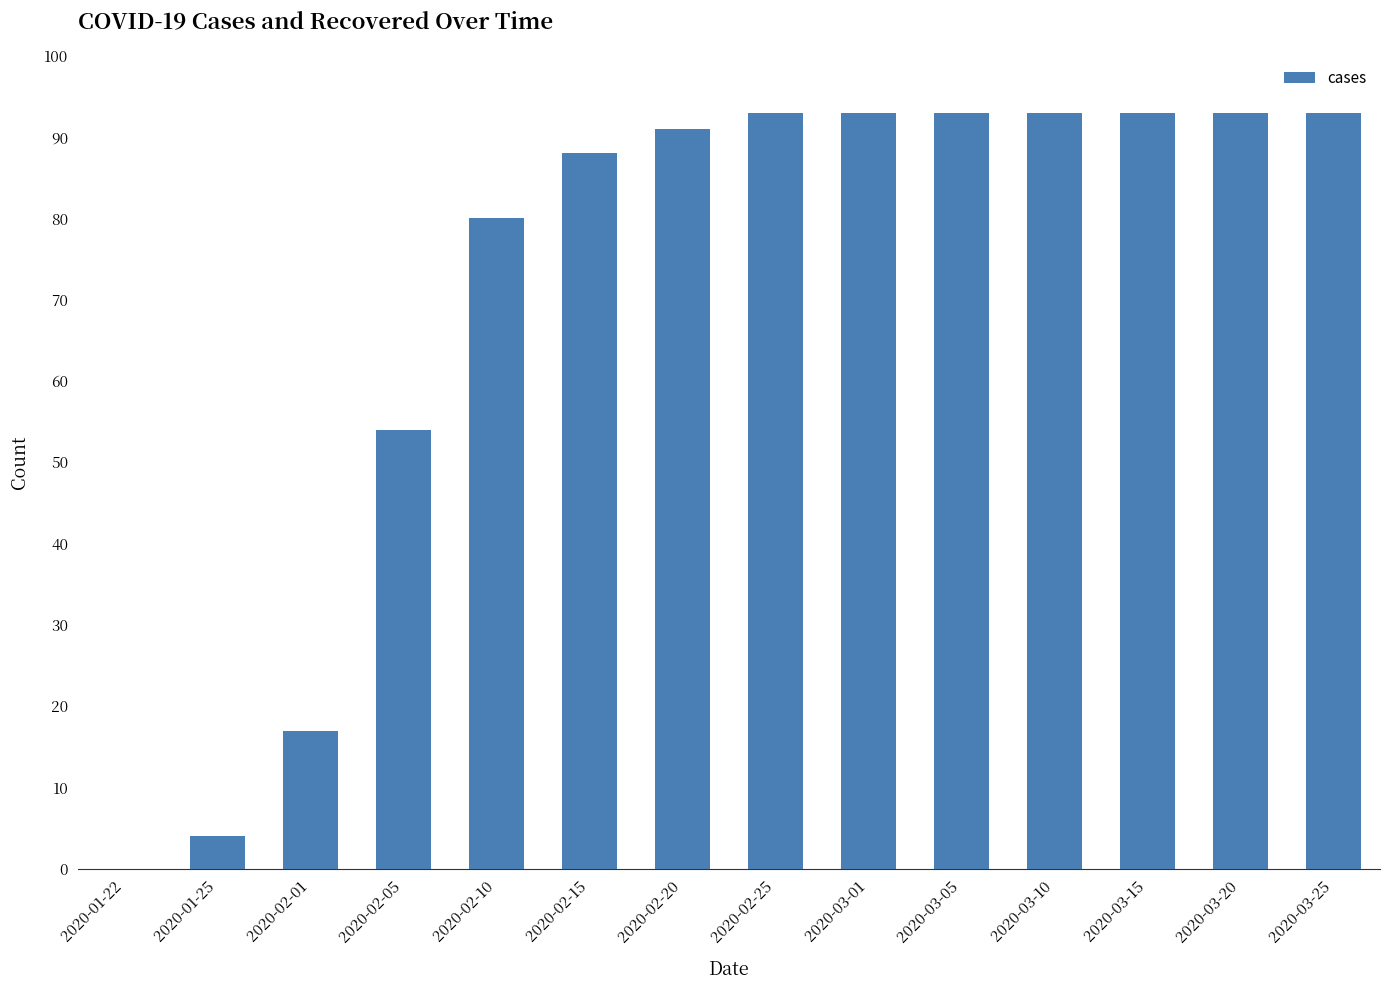

How many distinct data groups are displayed?

1